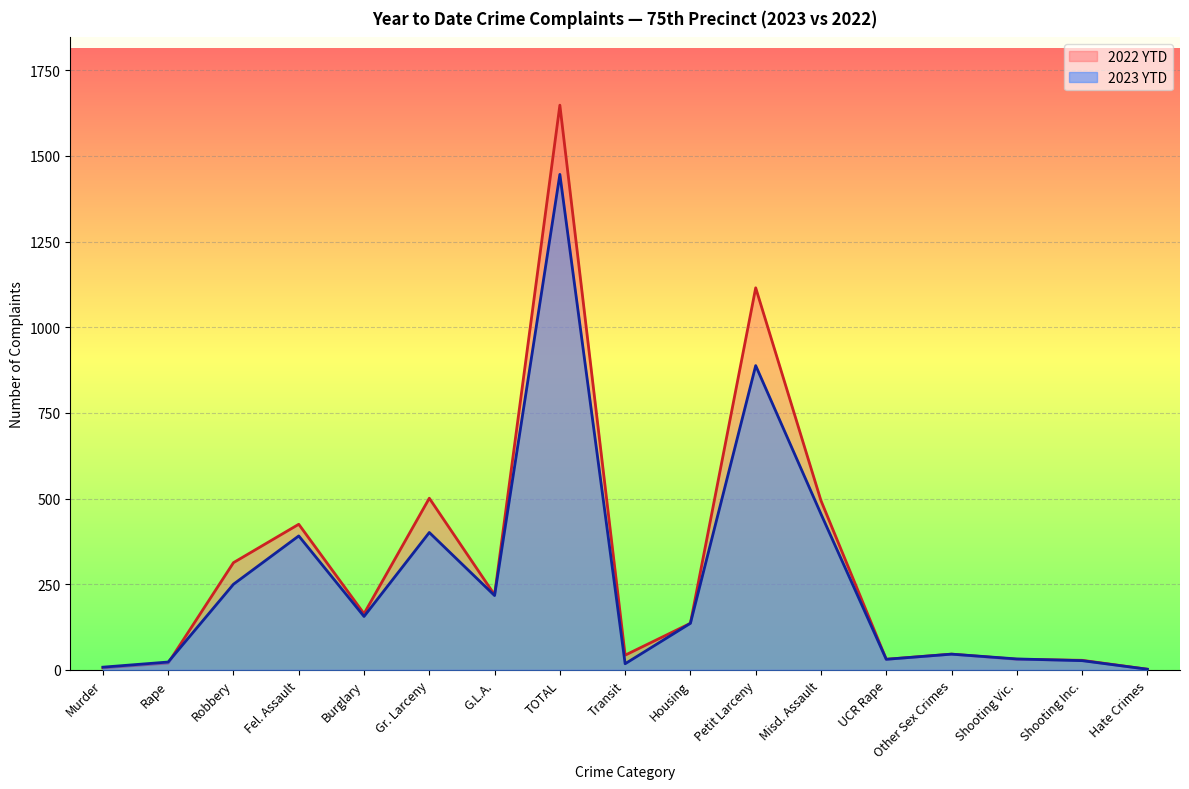

How many data points in 2022 YTD are above 136?

8